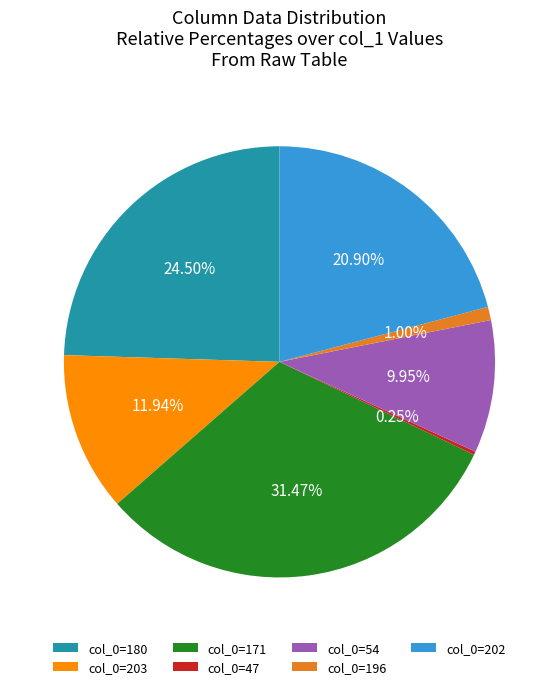

Which has a higher value, col_0=202 or col_0=196?

col_0=202